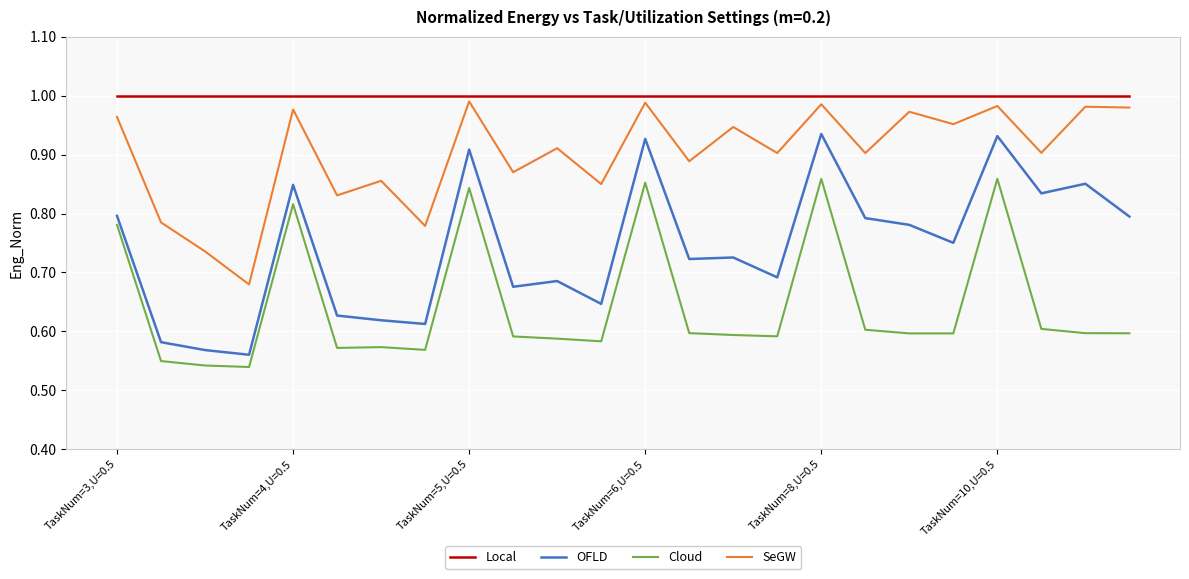

Which series has the largest total across all categories?

Local